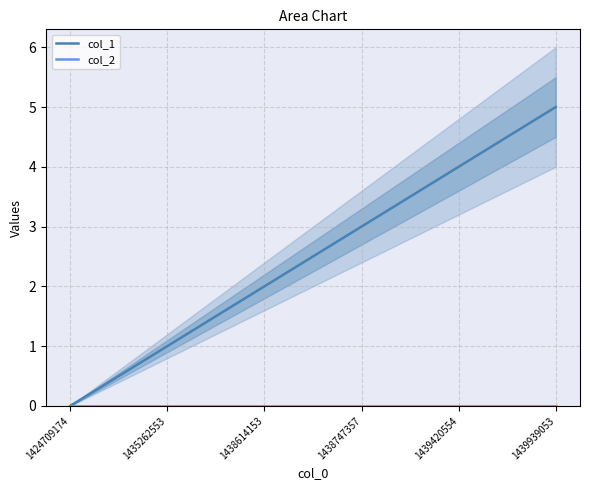

At 1439420554, list the series in order from smallest to largest.

col_2, col_1